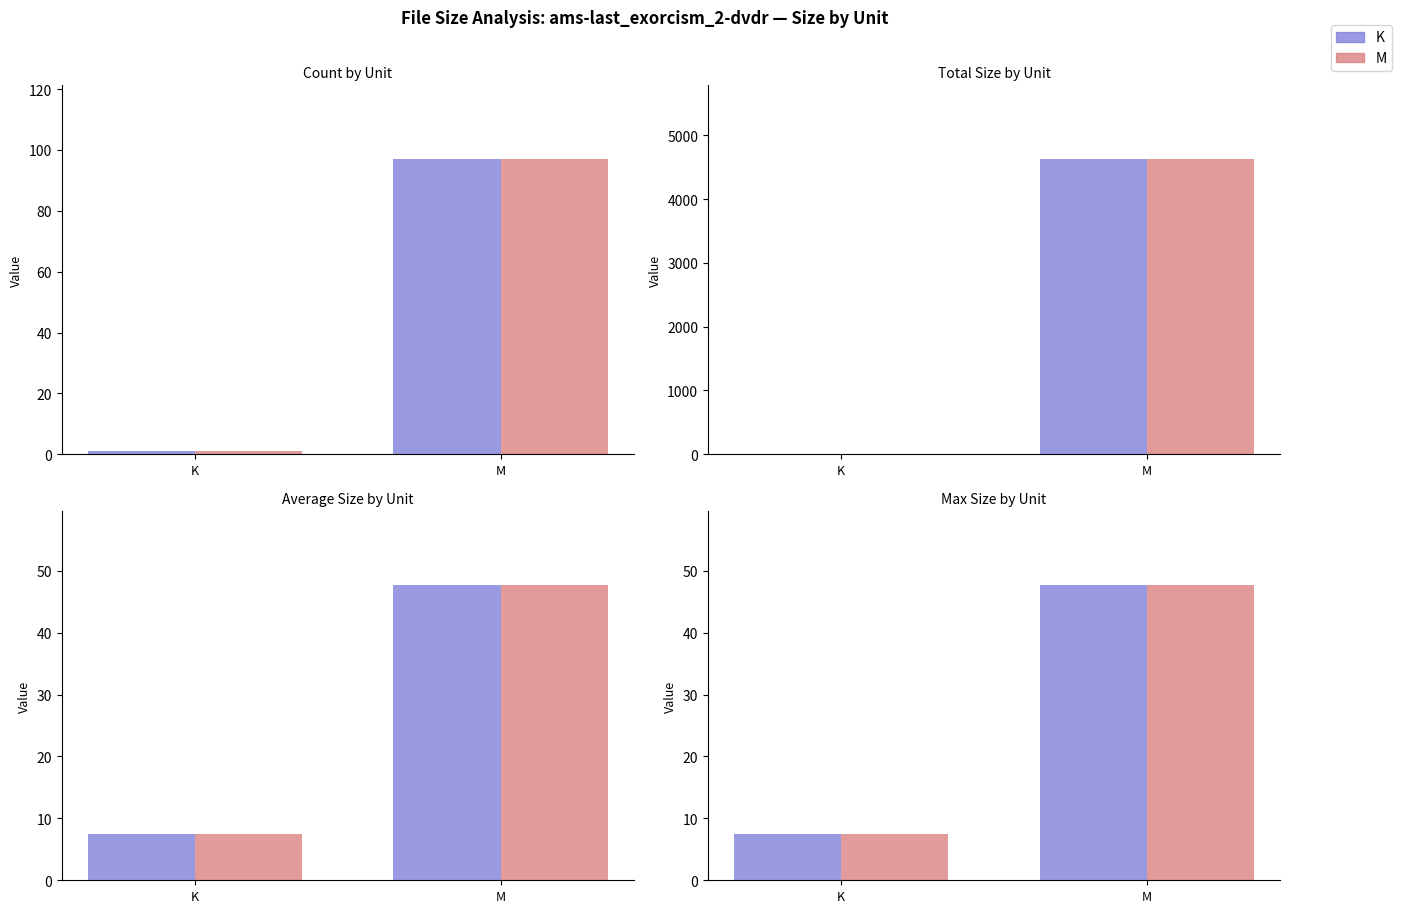

What is the label of the 1st bar from the right?

M